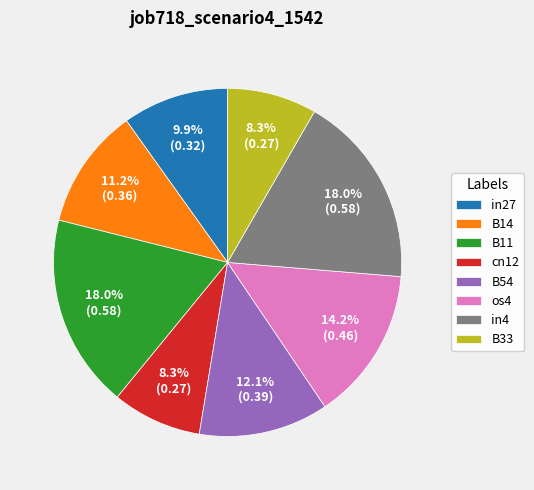

What is the total percentage of B11 and cn12?

26.3%